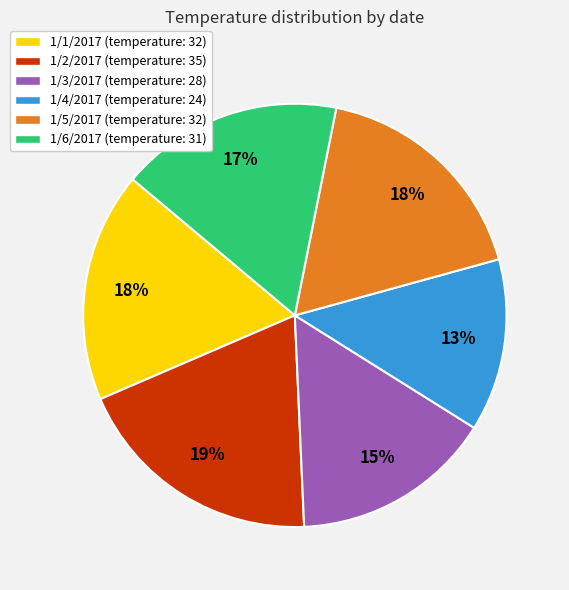

Do 1/5/2017 (temperature: 32) and 1/3/2017 (temperature: 28) together represent more than half of the pie?

No